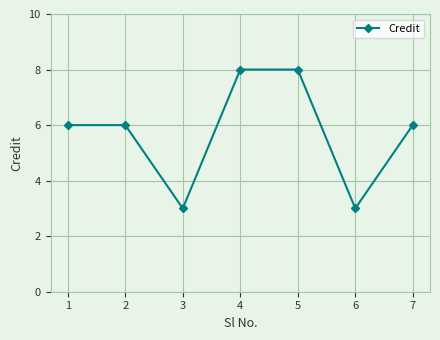

Read the value at 1.

6